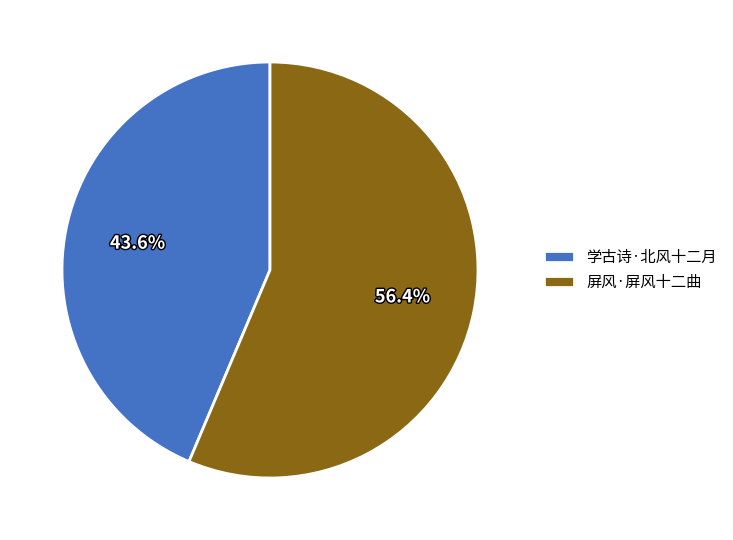

How much of the chart is everything except 屏风·屏风十二曲?

43.6%